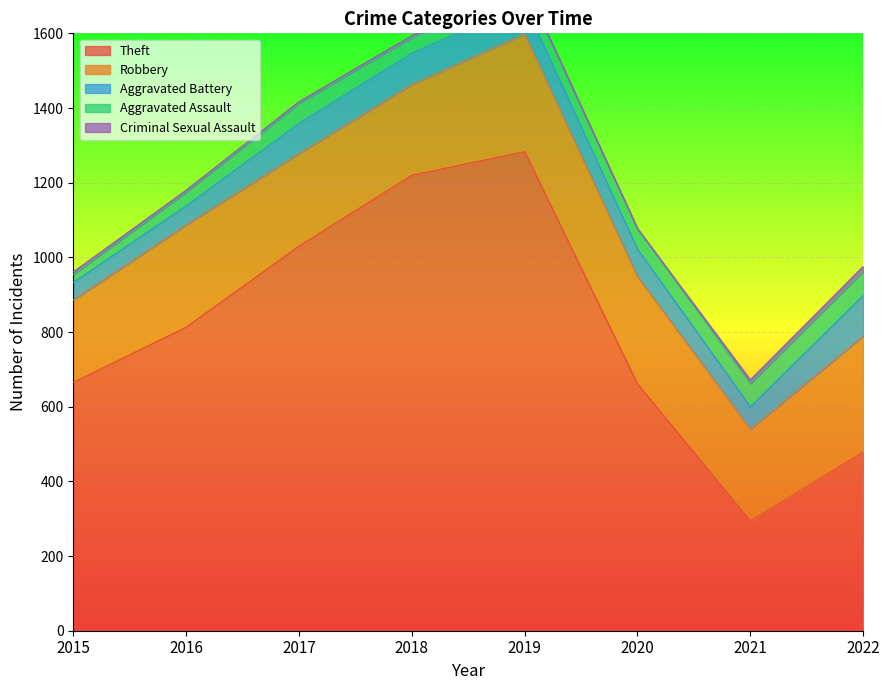

Which series has the largest range (max minus min)?

Theft